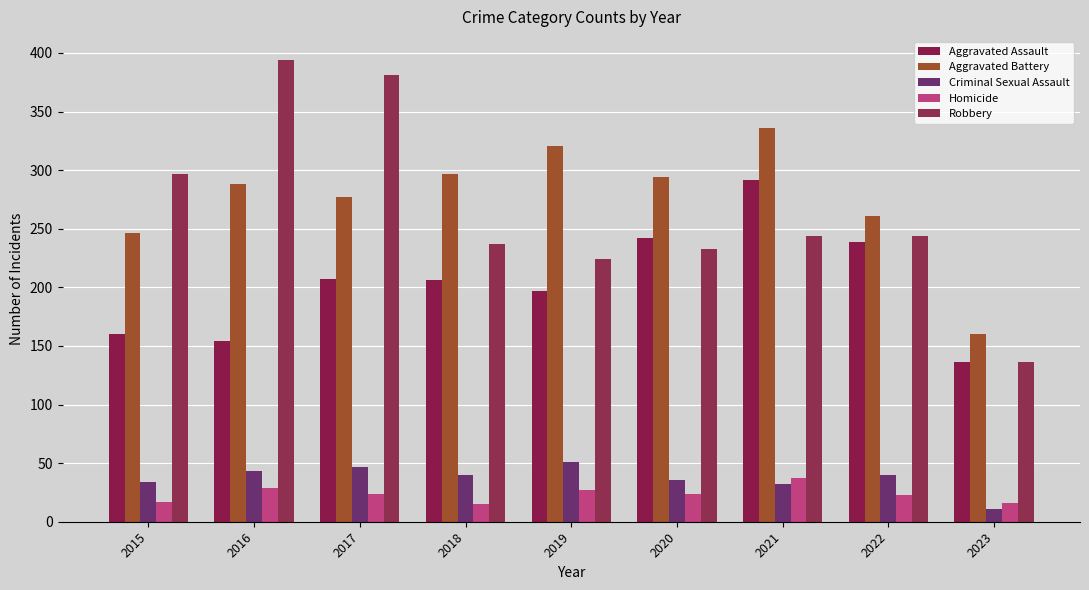

What is the total value across all series at 2018?

795